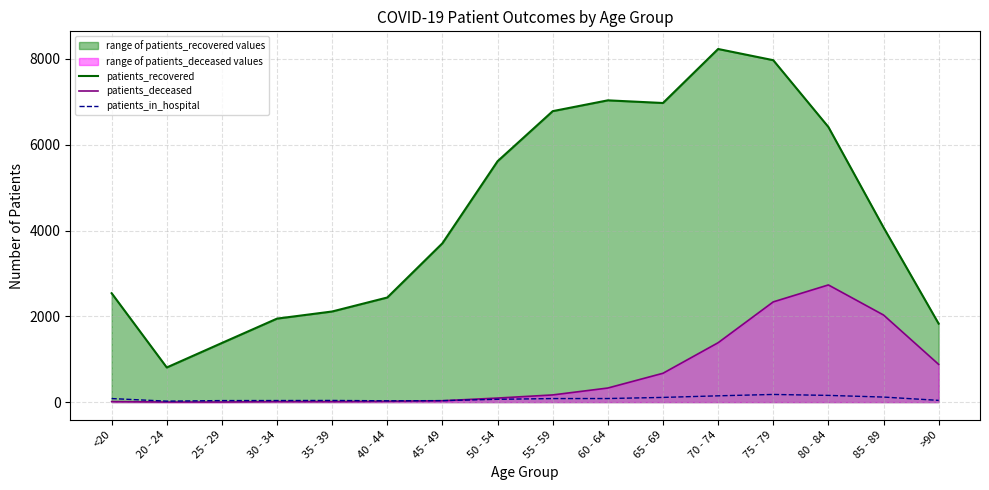

At which label does patients_recovered first exceed 4073?

50 - 54